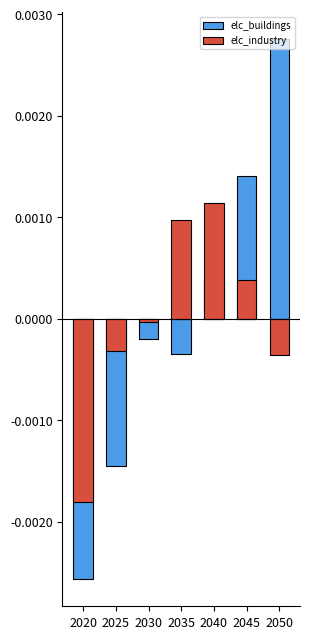

True or false: elc_buildings has a value of -0.0 at 2030.

True